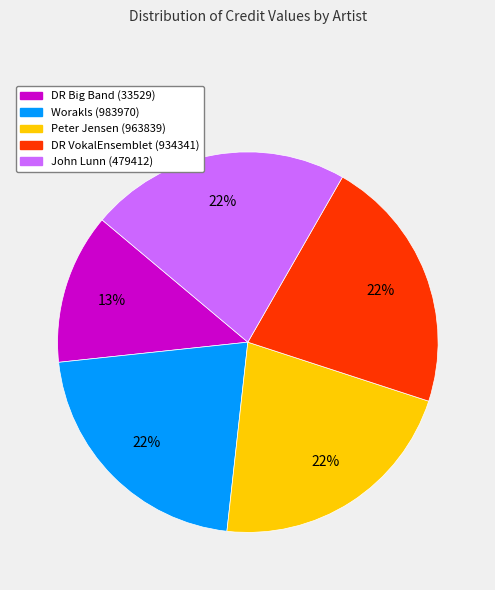

Combined, do Worakls (983970) and DR Big Band (33529) account for over 50%?

No